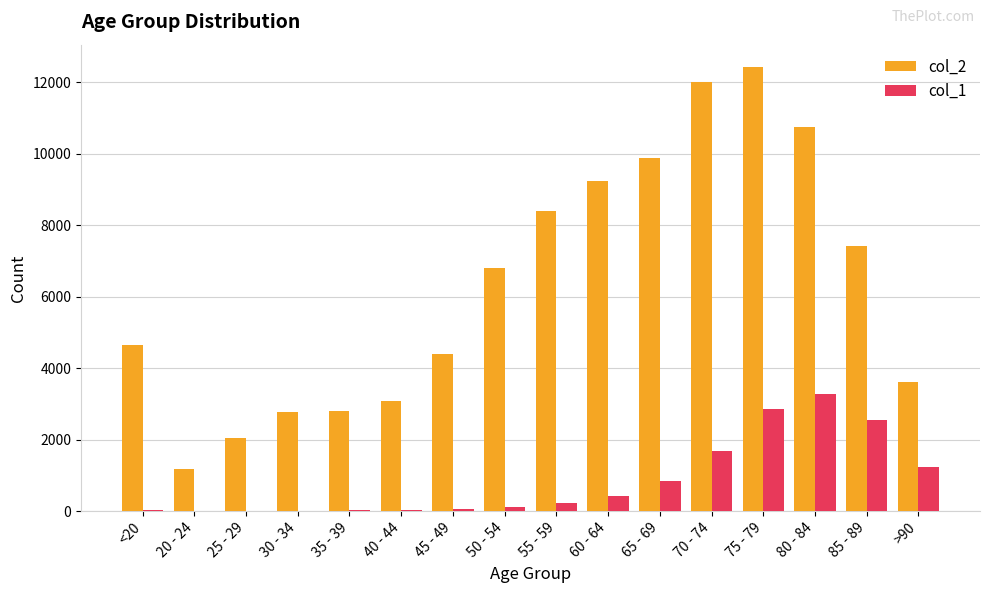

Where is col_1 nearest to the value 1638?

70 - 74